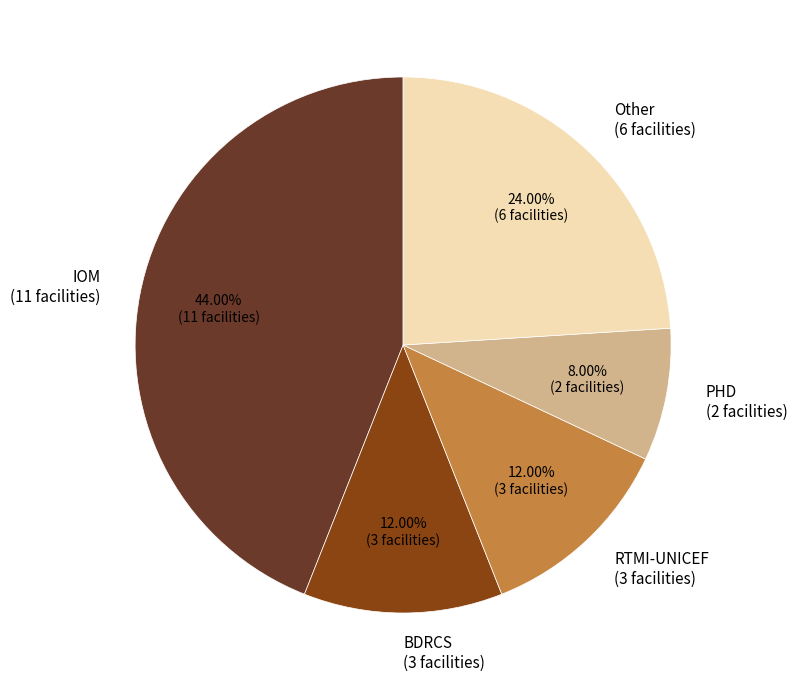

How many segments does this pie chart have?

5